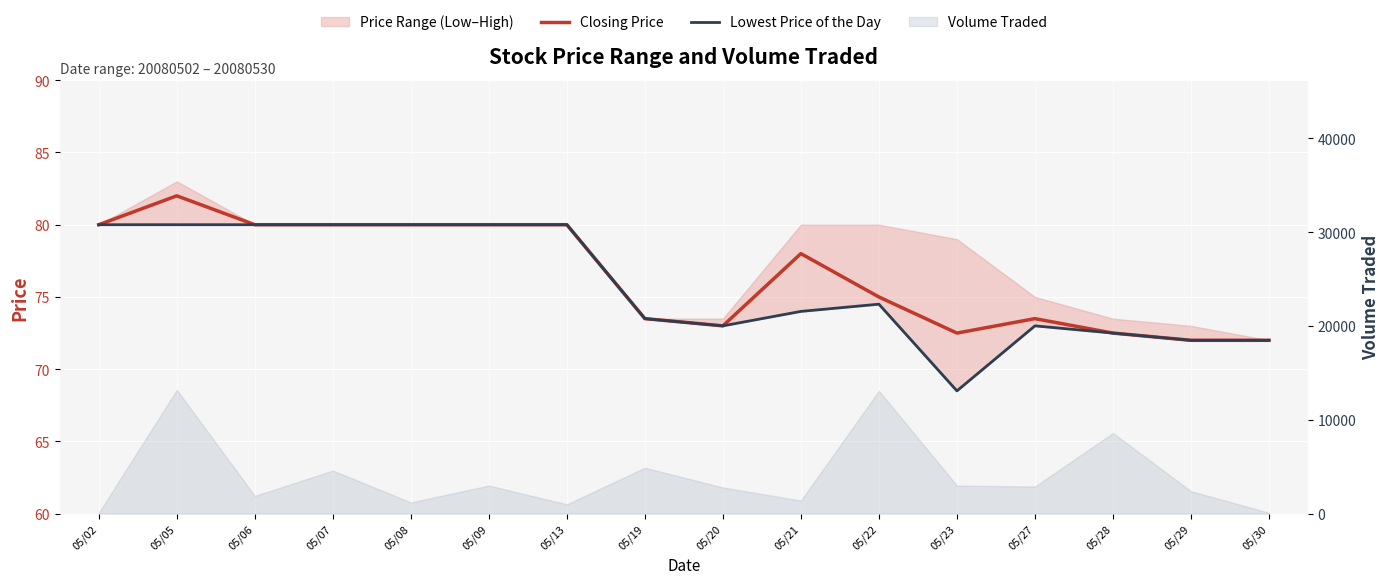

True or false: Closing Price and Lowest Price of the Day intersect in this chart.

False